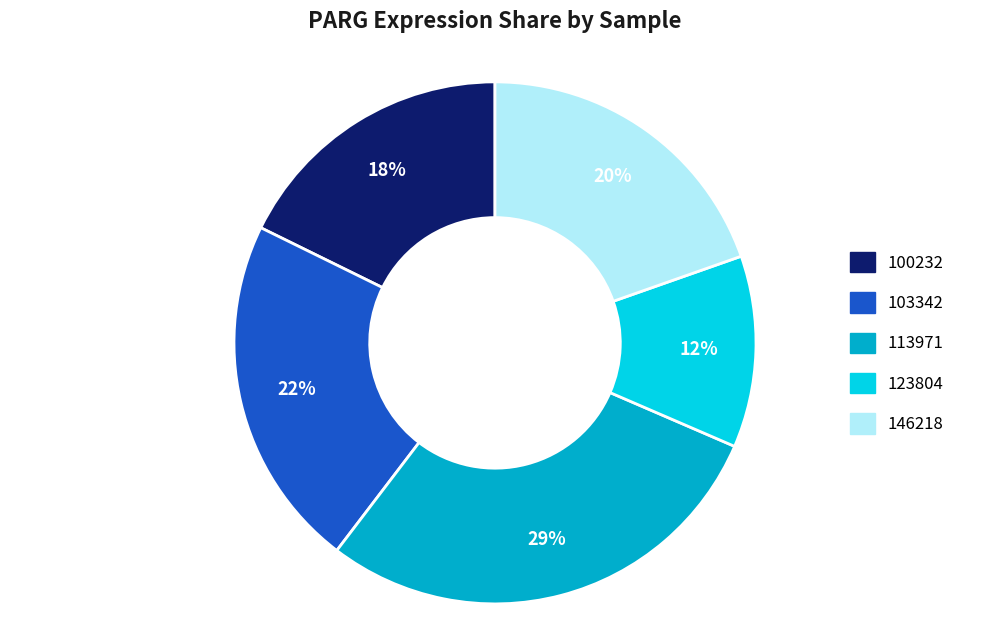

Is it true that 123804 is 12% of the pie?

True